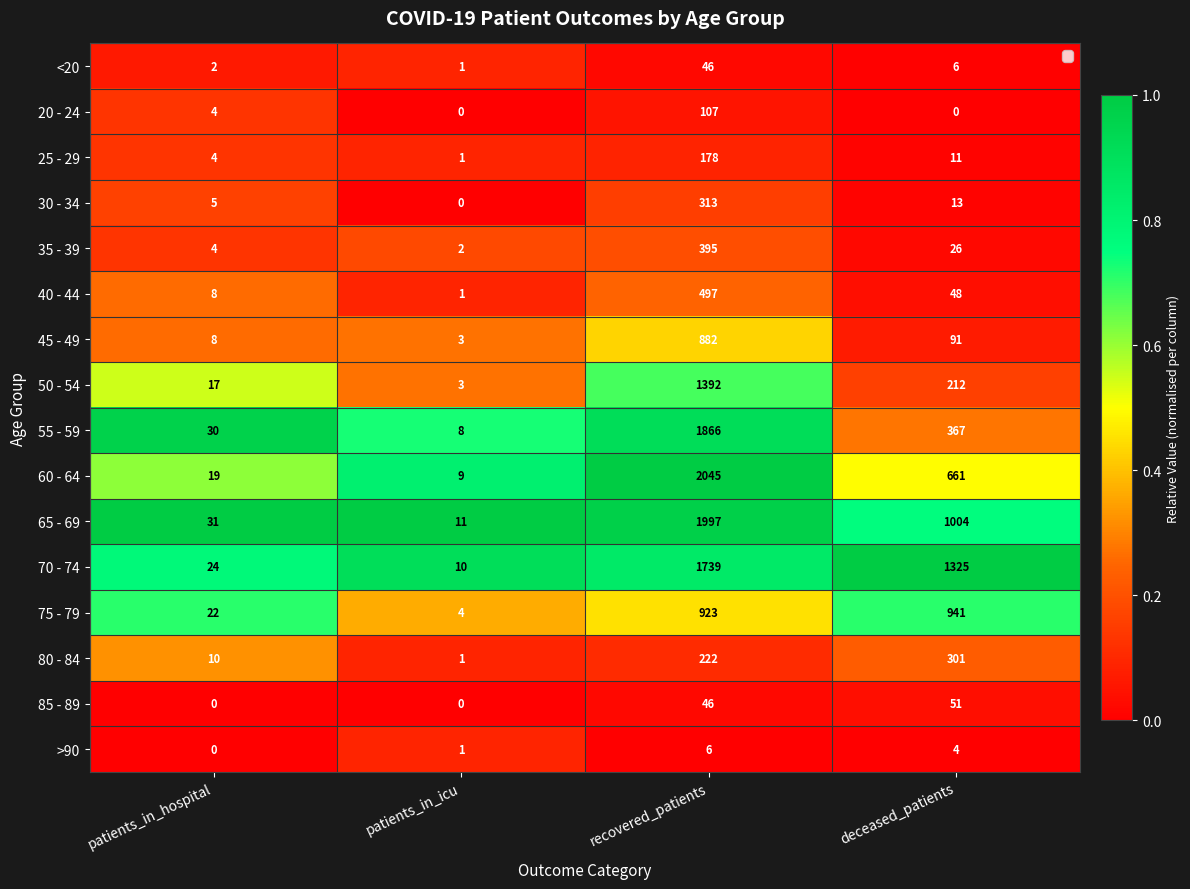

Which series has the largest range (max minus min)?

60 - 64